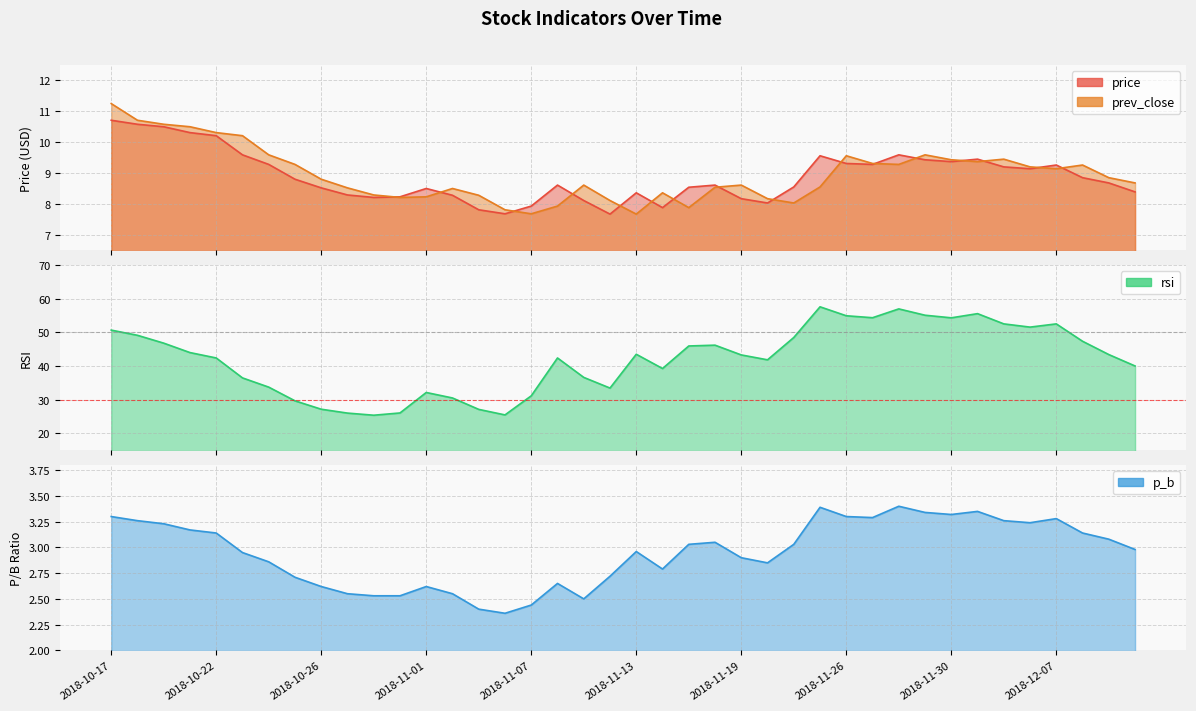

Does the chart display data point markers on the line(s)?

No